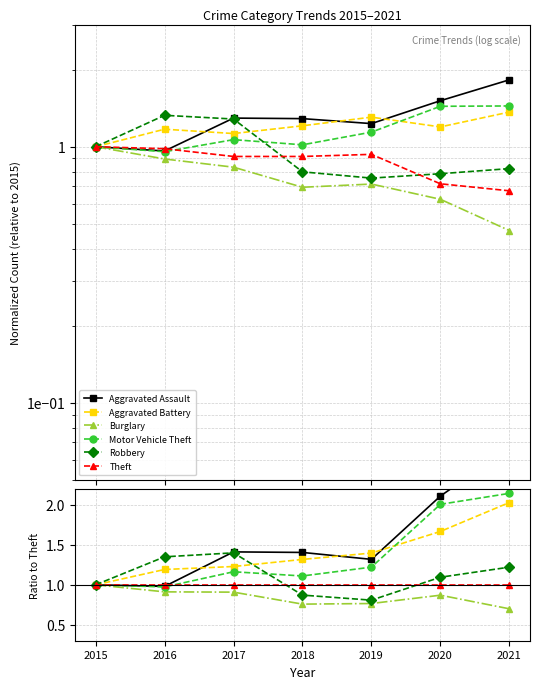

Which category has the highest value in the Burglary series?

2015